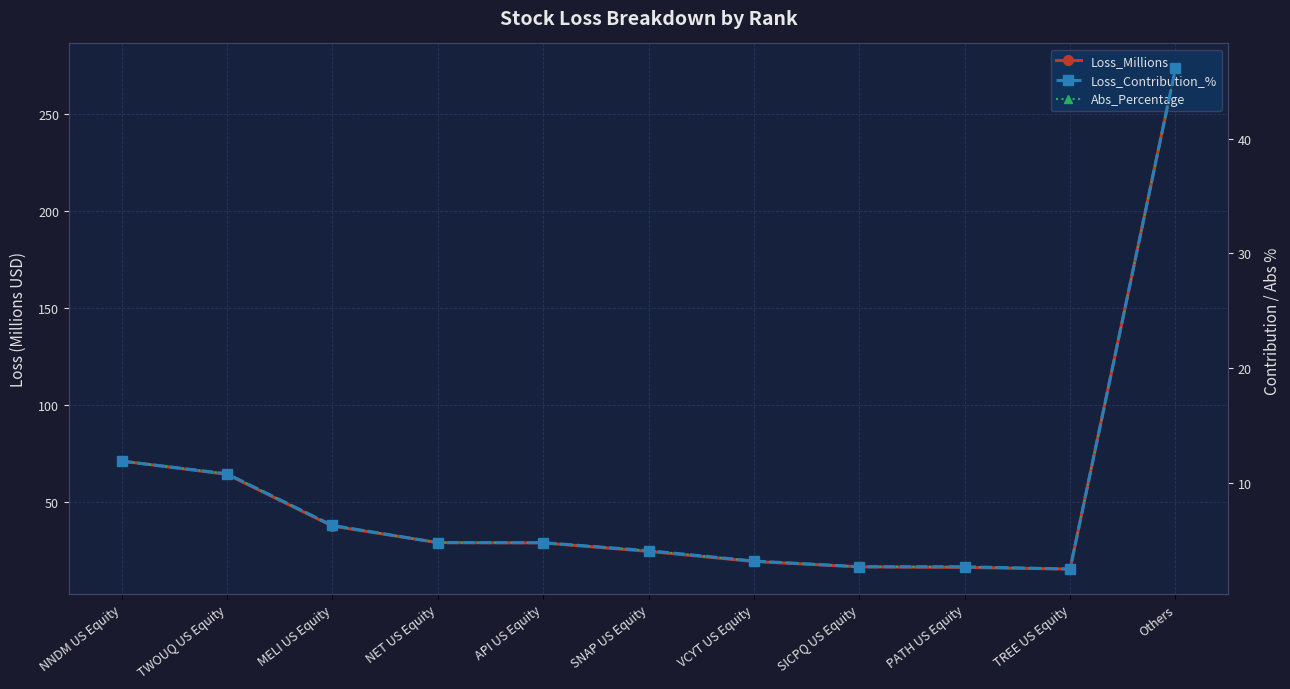

What is the minimum value shown in the chart?

2.5